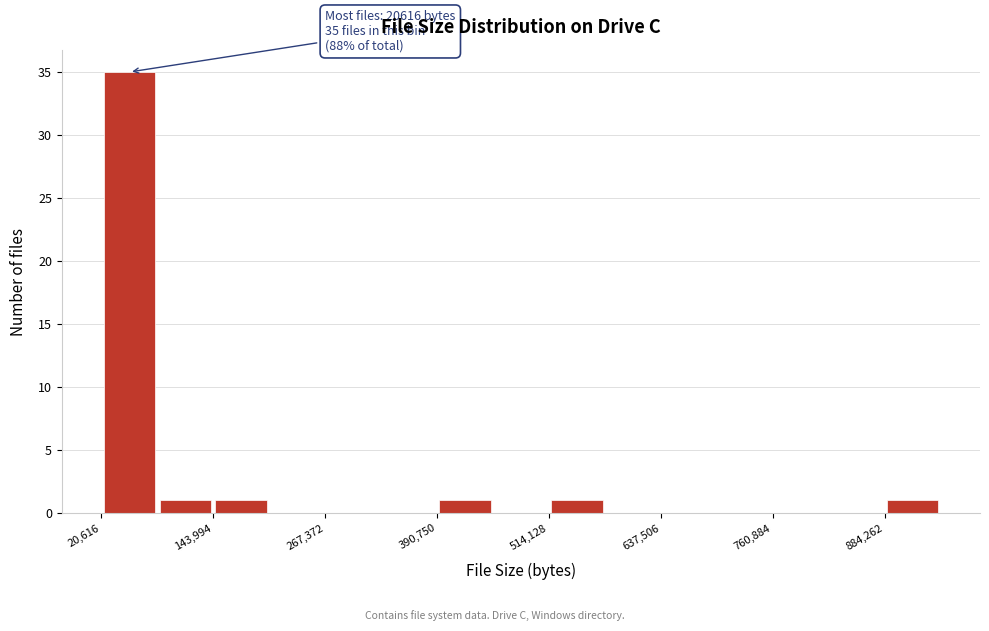

Around what value on the x-axis is the tallest bar? Give the approximate position of its centre, as read against the axis.

60000